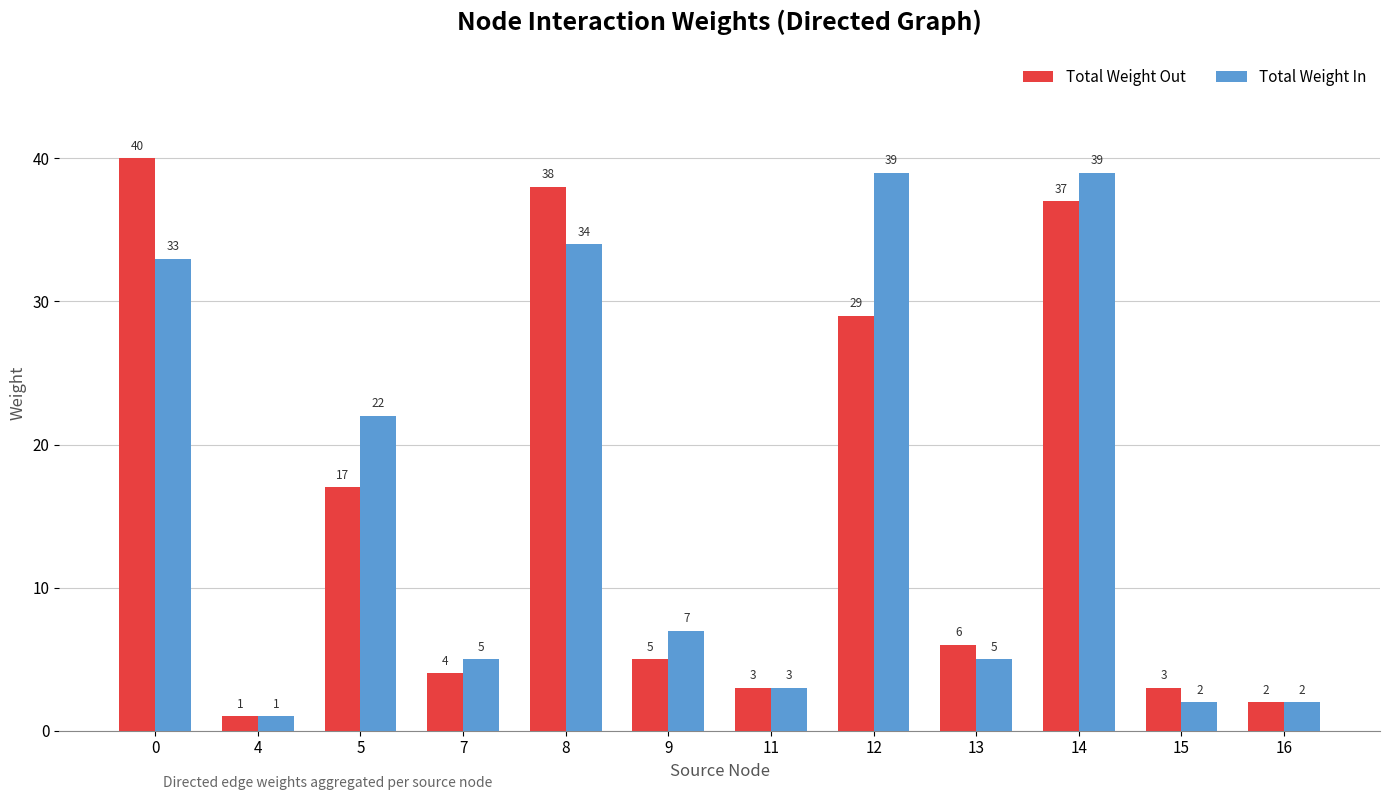

True or false: Total Weight In has a value of 1 at 7.

False